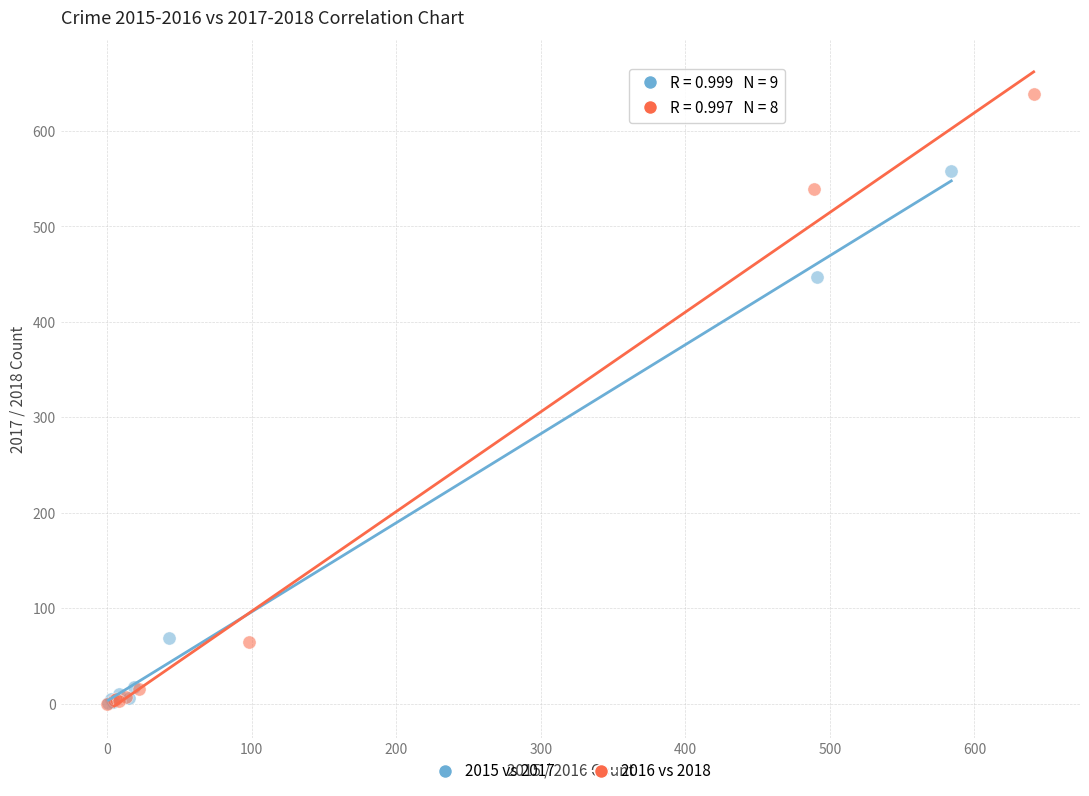

Which series has the widest spread of Y values?

2016 vs 2018